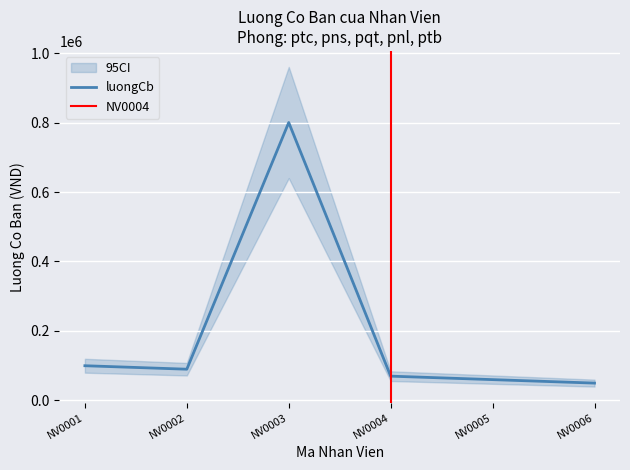

What is the sum of the values at NV0004 and NV0003?

870000